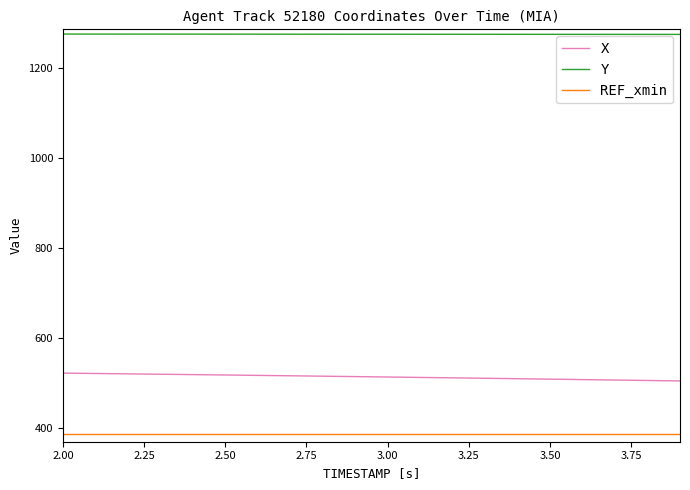

What is the difference between the second highest and minimum values in the Y series?

0.7